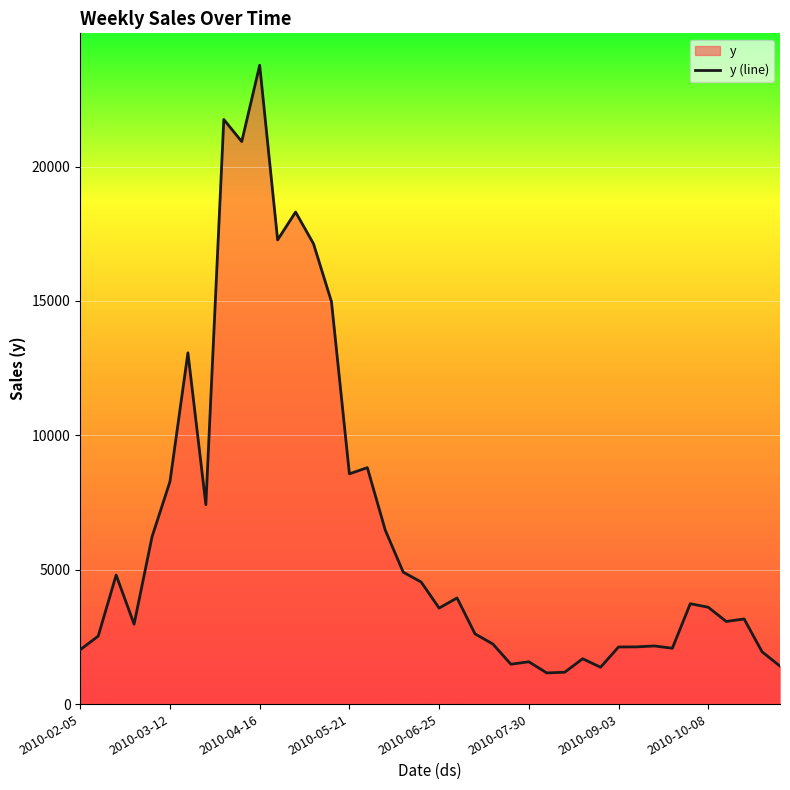

Reading right to left, transcribe all the data shown in this chart.

1413.3	1945.4	3166.5	3074.2	3604.5	3734.3	2078.1	2163.4	2128.4	2125.1	1371.5	1686.4	1185.7	1159.7	1574.4	1482.8	2233.2	2613.6	3948.6	3572.3	4541.5	4908.5	6470.8	8797.0	8567.3	14974.1	17127.0	18306.8	17271.3	23768.1	20929.3	21751.9	7420.8	13069.2	8280.1	6224.2	2973.1	4800.9	2528.7	2024.1